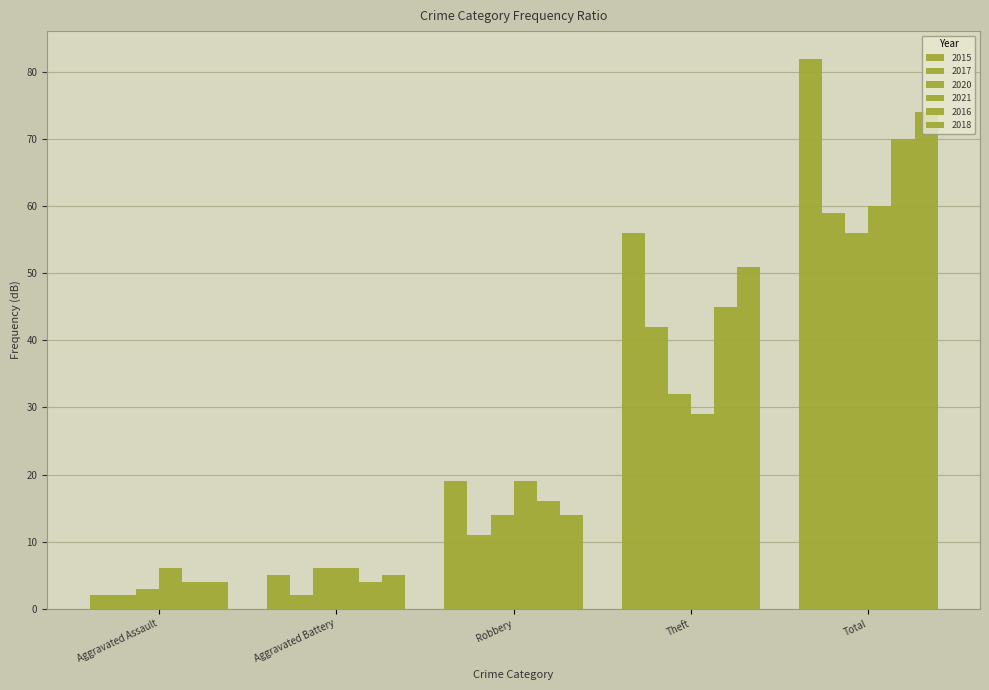

How many categories are shown in the chart?

5